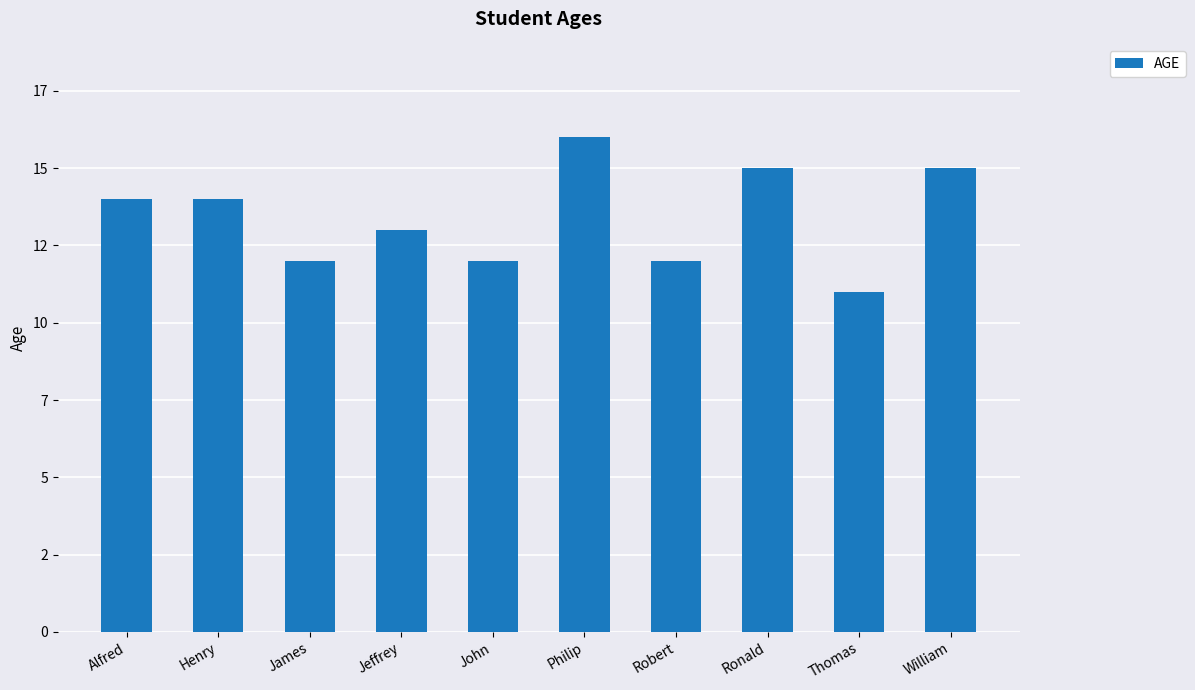

What is the difference between the second highest and second lowest values?

3